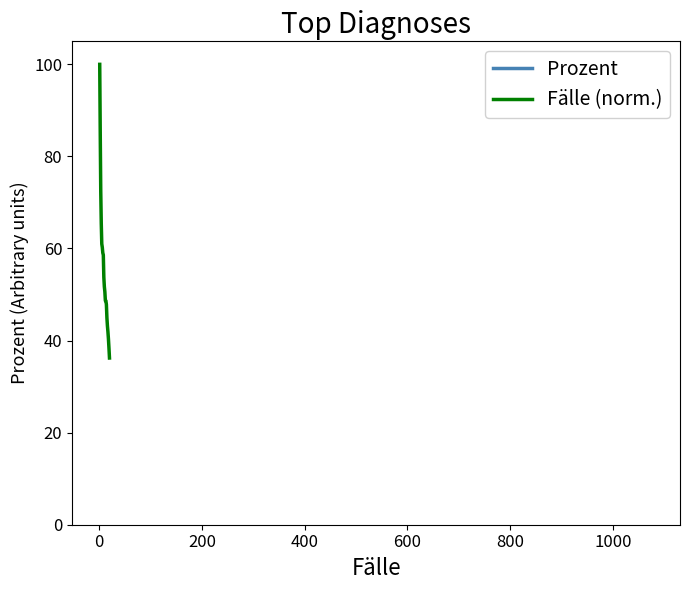

What is the maximum value for Fälle (norm.)?

100.0